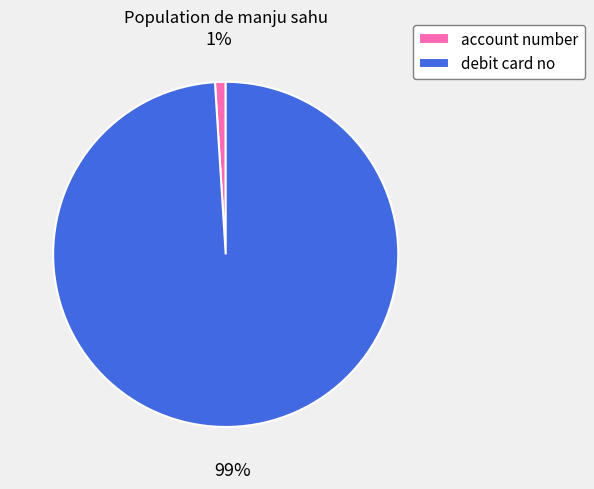

Does any single category account for the majority?

Yes